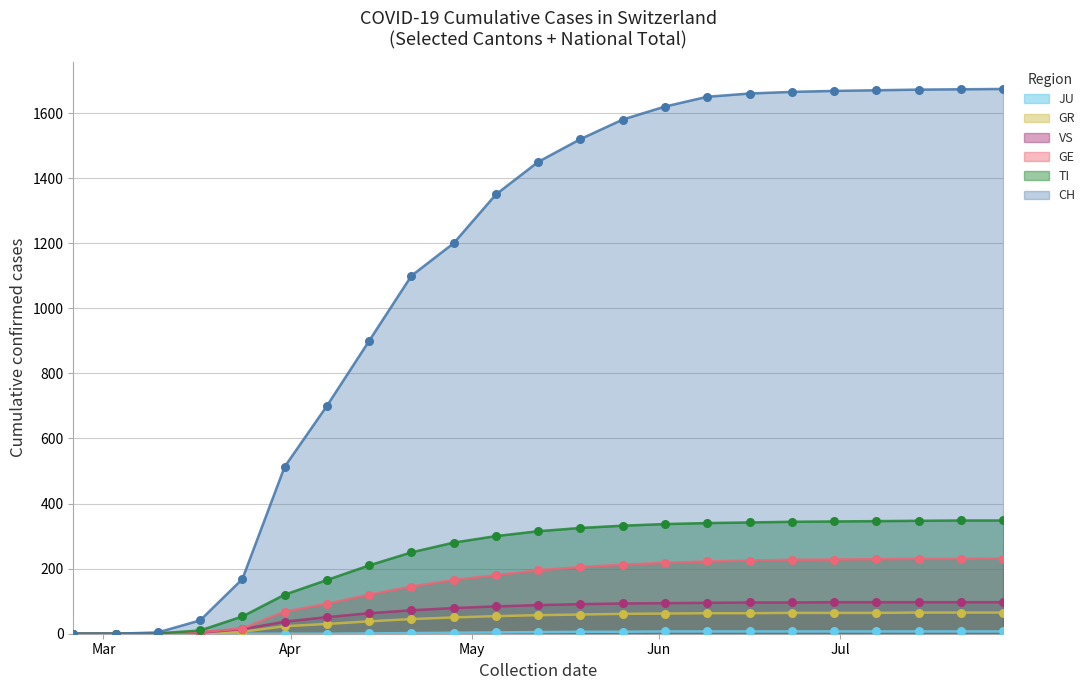

Which series has the widest spread of Y values?

CH